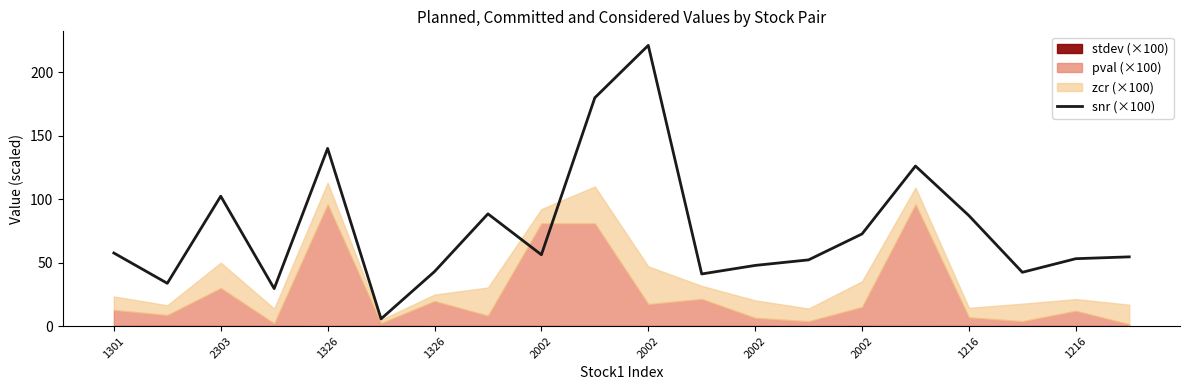

How many points are lower than both their immediate neighbors (excluding endpoints)?

6